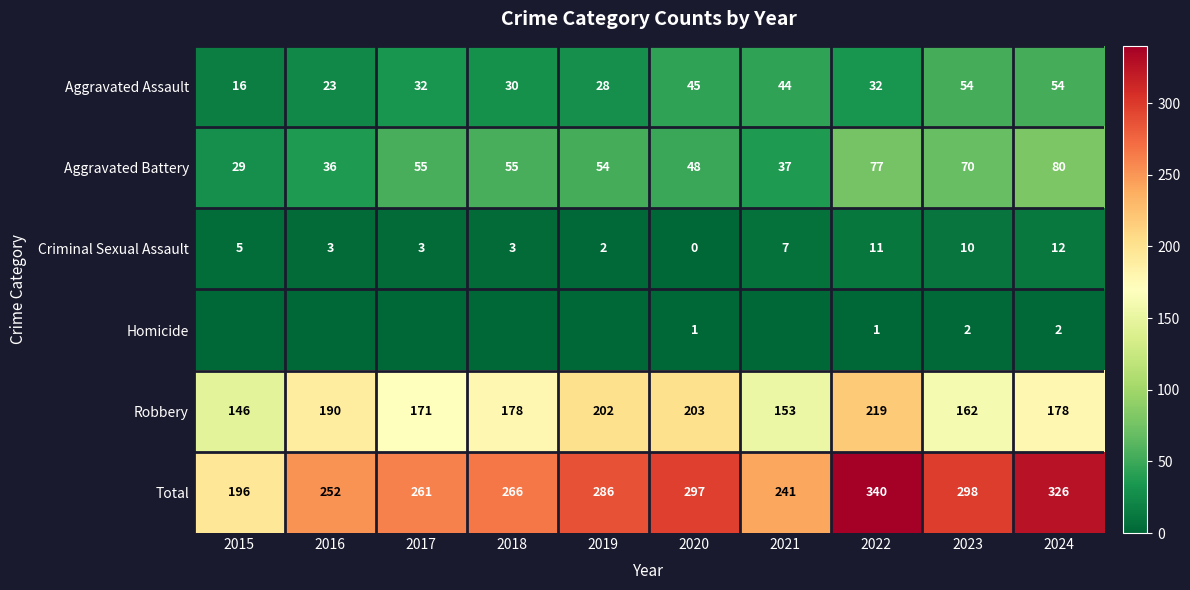

Is it true that Aggravated Assault equals 49 at 2017?

False